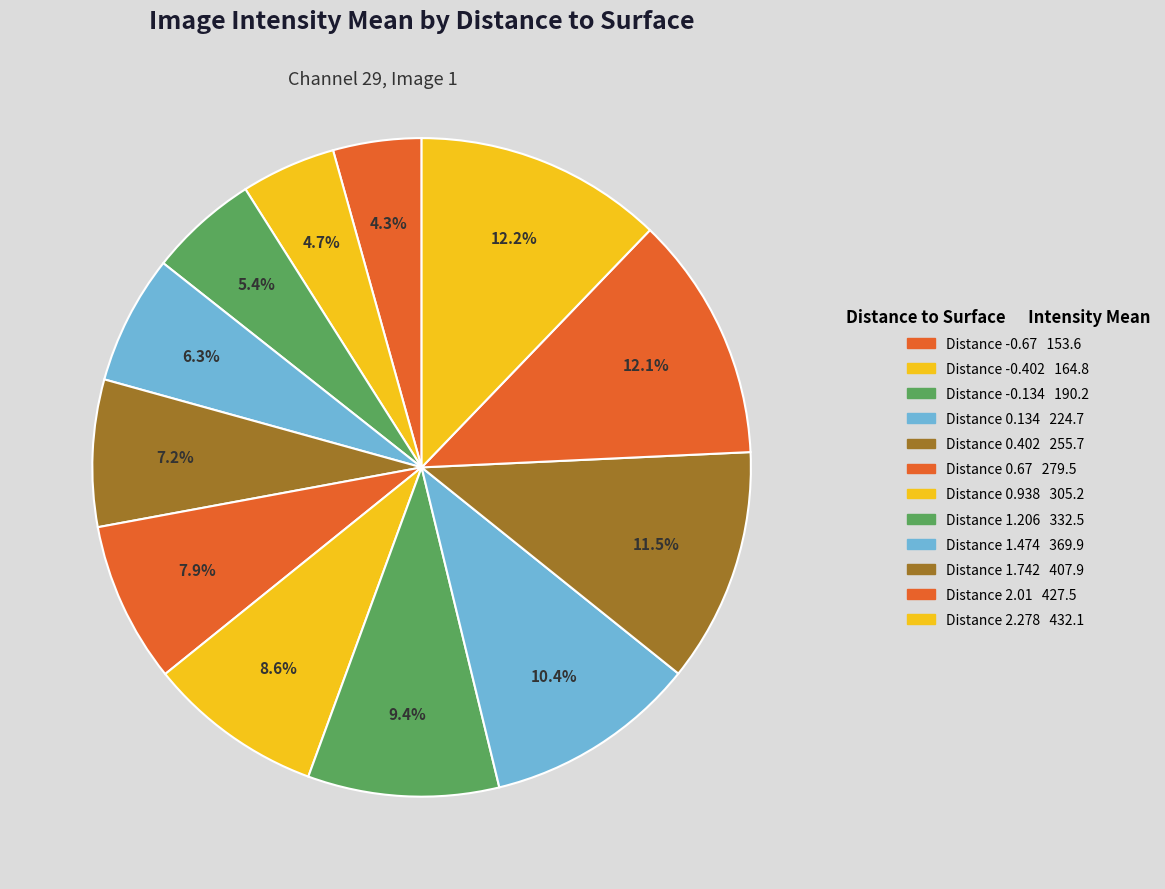

Count the number of slices in the pie.

12